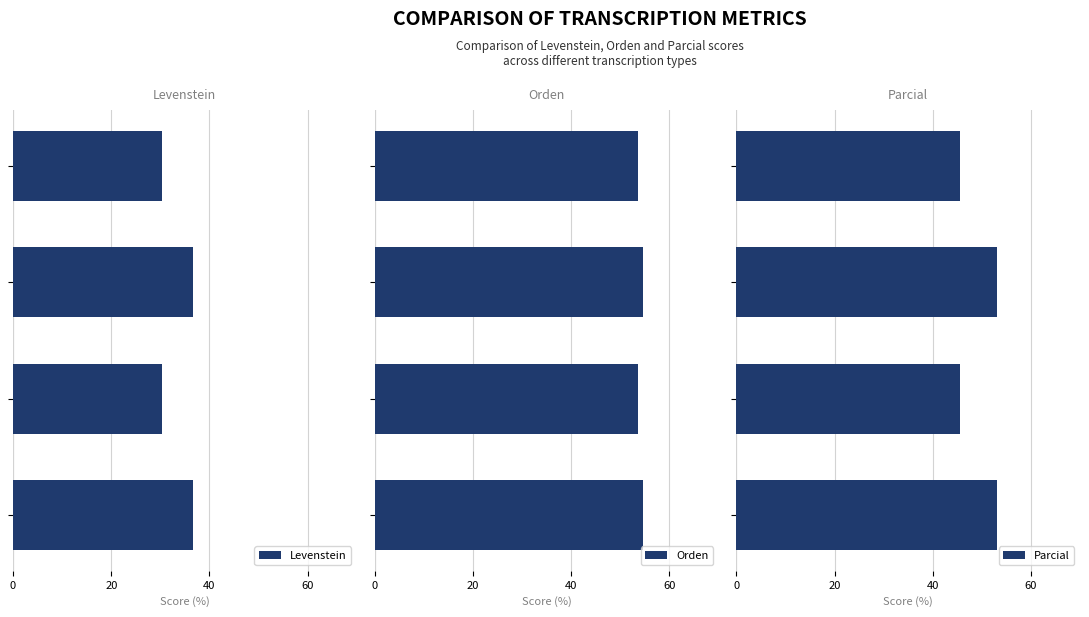

What is the highest value of the Orden series?

54.7